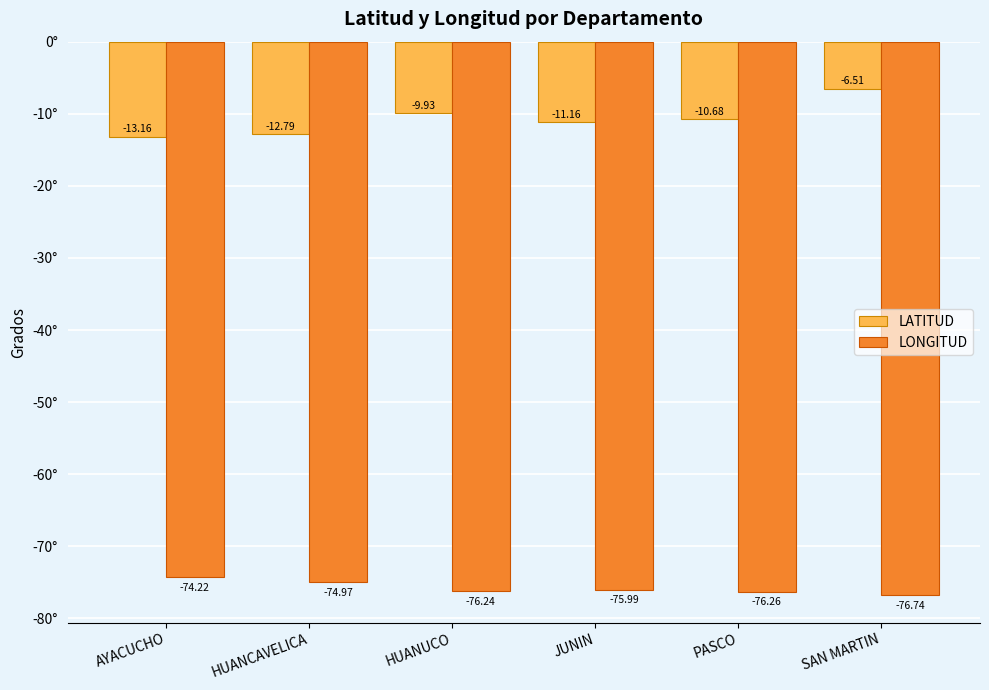

What are all the series names shown in the legend?

LATITUD, LONGITUD